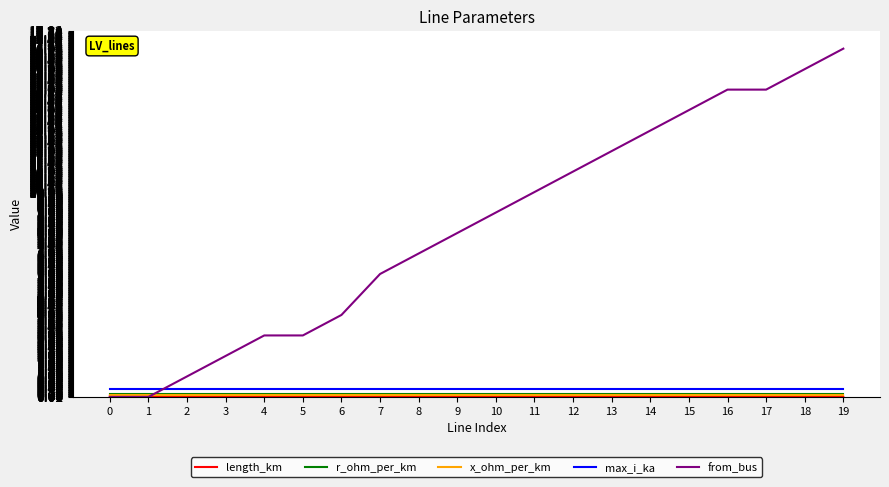

Which series changed the most between 12 and 17?

from_bus